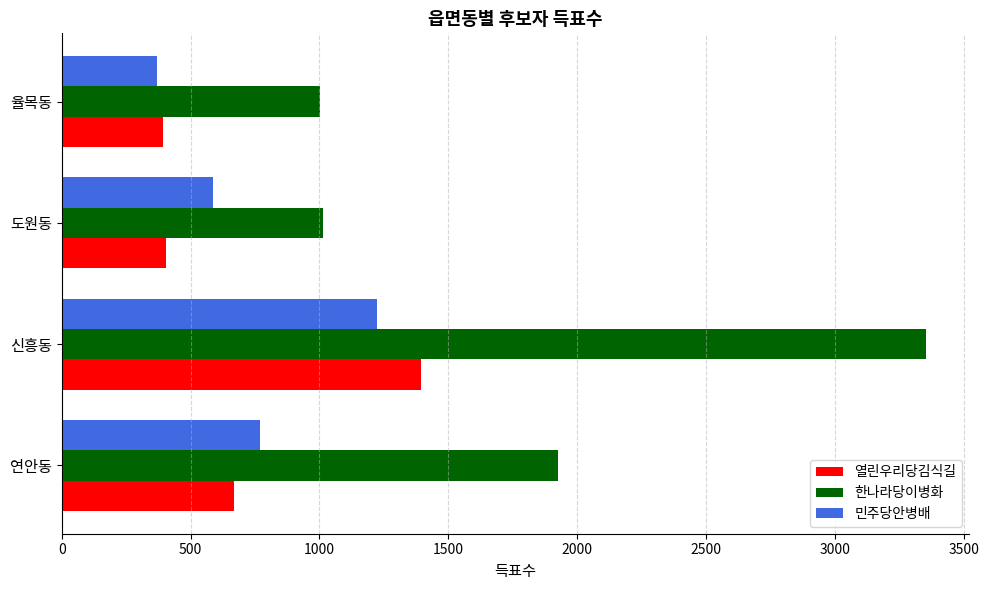

Count the number of categories in the chart.

4